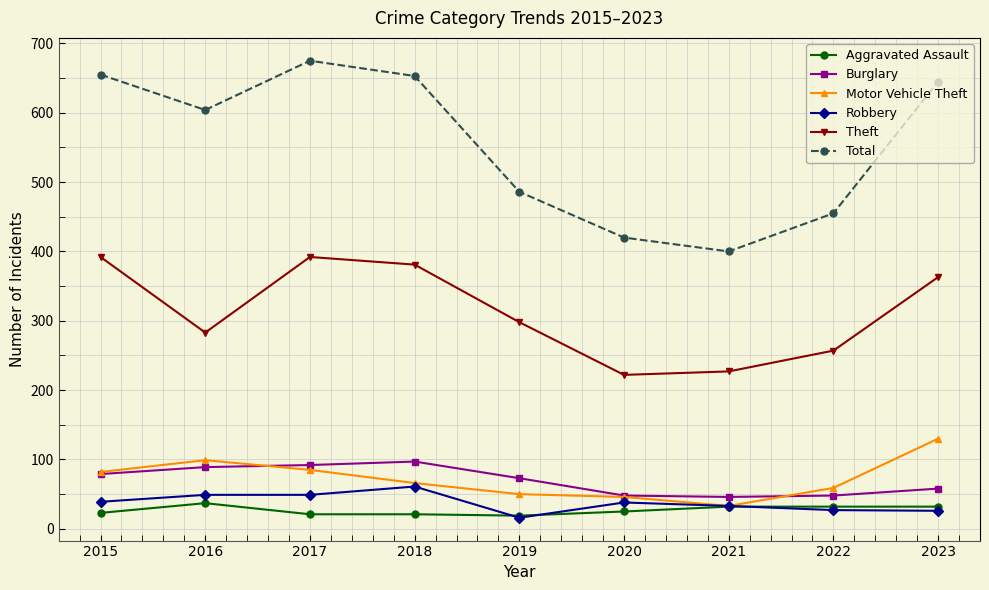

Is this an area chart (filled region under the line)?

No